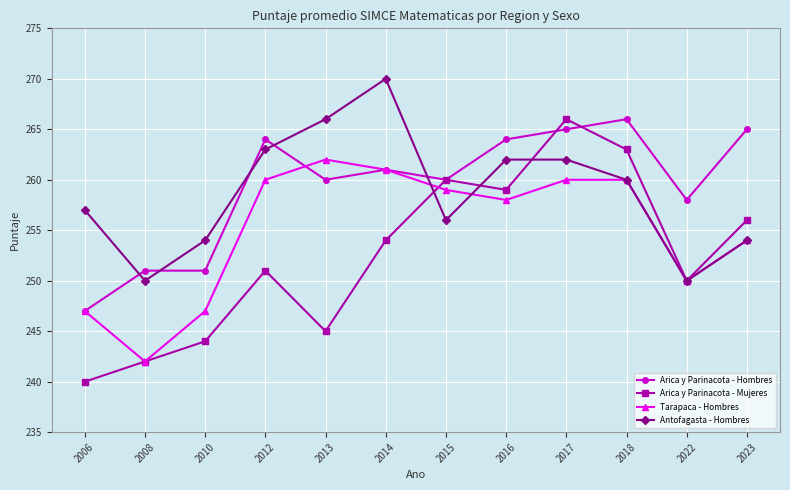

What is the average value of the Antofagasta - Hombres series?

259